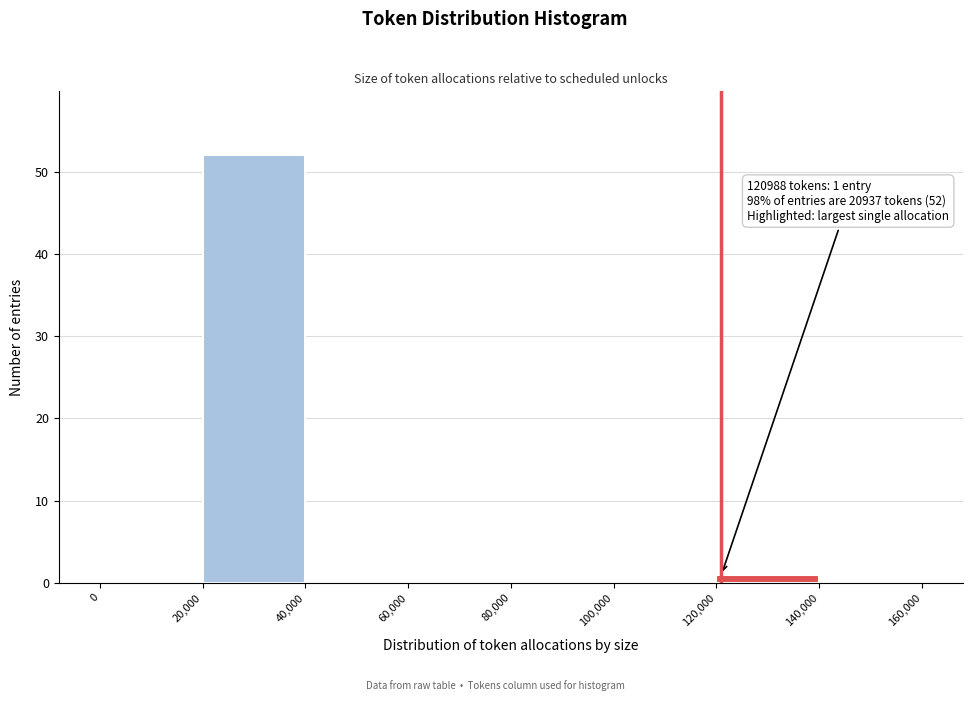

Over which range of the x-axis is the bar tallest?

20,000 to 40,000